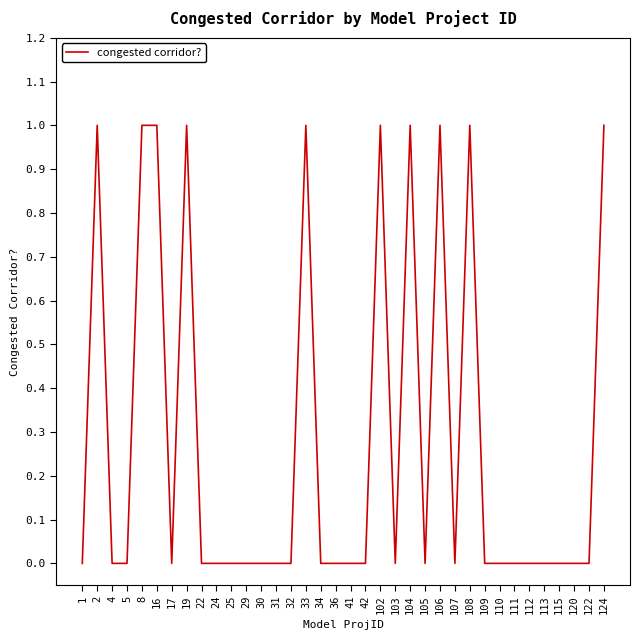

Reading left to right, extract all data points from this chart.

0	1	0	0	1	1	0	1	0	0	0	0	0	0	0	1	0	0	0	0	1	0	1	0	1	0	1	0	0	0	0	0	0	0	0	1